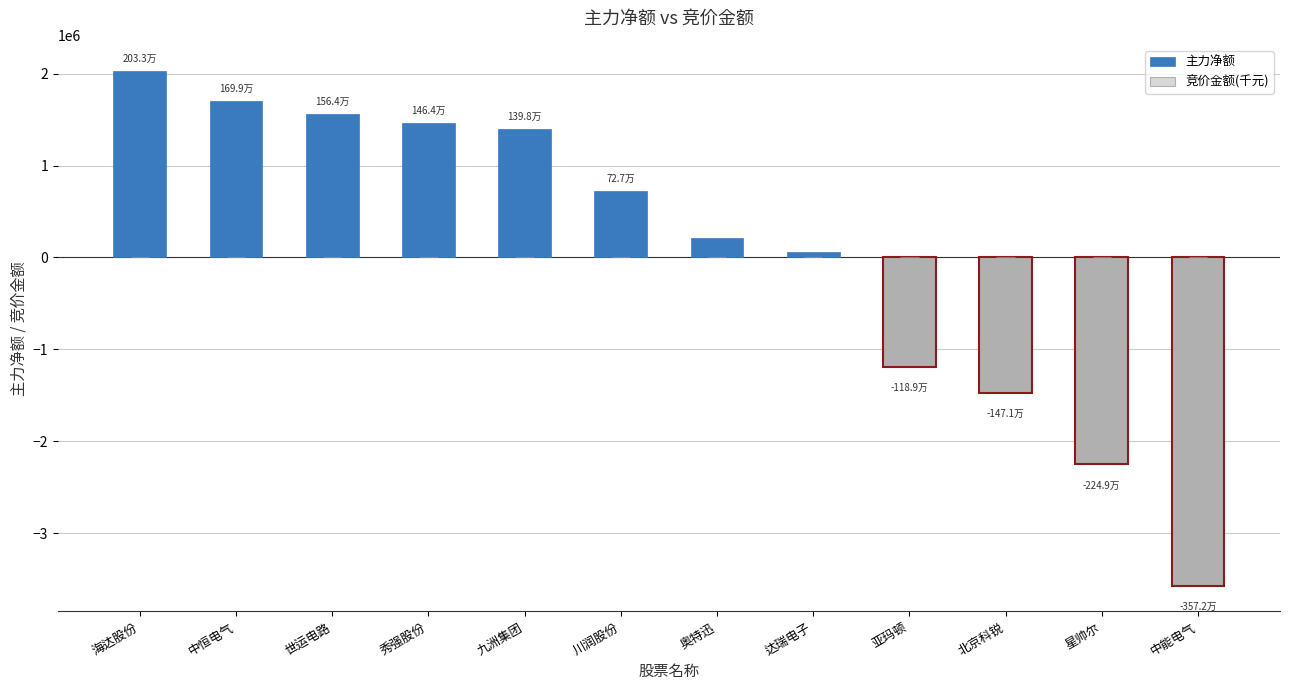

Reading left to right, extract all data points from this chart.

主力净额: 海达股份=2032995.0	中恒电气=1699168.0	世运电路=1564312.0	秀强股份=1464212.0	九洲集团=1397601.0	川润股份=727350.0	奥特迅=209362.0	达瑞电子=56892.0	亚玛顿=-1188745.0	北京科锐=-1471467.0	星帅尔=-2249024.0	中能电气=-3572139.0
竞价金额(千元): 海达股份=686.2	中恒电气=124.5	世运电路=537.0	秀强股份=951.3	九洲集团=39.8	川润股份=823.4	奥特迅=152.8	达瑞电子=20.5	亚玛顿=18.2	北京科锐=140.2	星帅尔=114.2	中能电气=29.8